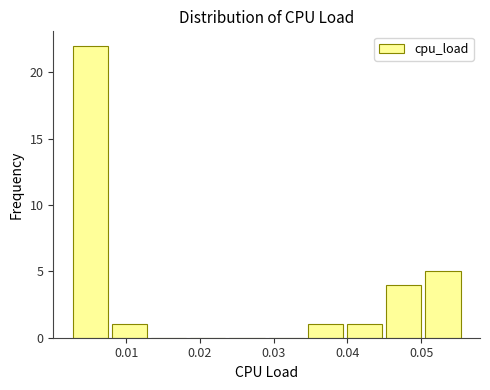

Reading left to right, transcribe this chart: for each bar, give the range it covers on the x-axis and its height. Neither the bar edges nor the heights are printed on the chart, so give them approximately, as read against the axes.

0.002 to 0.008: 22
0.008 to 0.013: 1
0.013 to 0.018: 0
0.018 to 0.024: 0
0.024 to 0.029: 0
0.029 to 0.034: 0
0.034 to 0.040: 1
0.040 to 0.045: 1
0.045 to 0.050: 4
0.050 to 0.056: 5